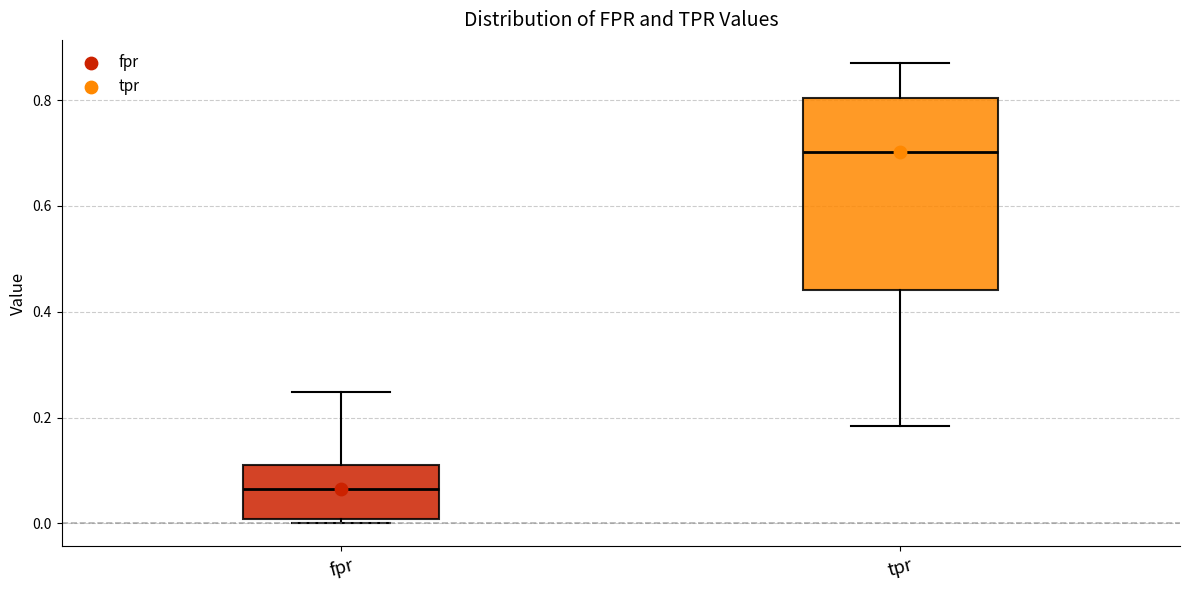

Reading left to right, transcribe this box plot: for each box, give where its median line is, the range the box spans, and where its two whiskers end, as read against the y-axis. The values are not printed on the chart, so give them approximately, as read against the axis.

fpr: median 0.06, box 0.00 to 0.12, whiskers 0.00 (just below the box's lower edge) to 0.24
tpr: median 0.70, box 0.44 to 0.80, whiskers 0.18 to 0.88